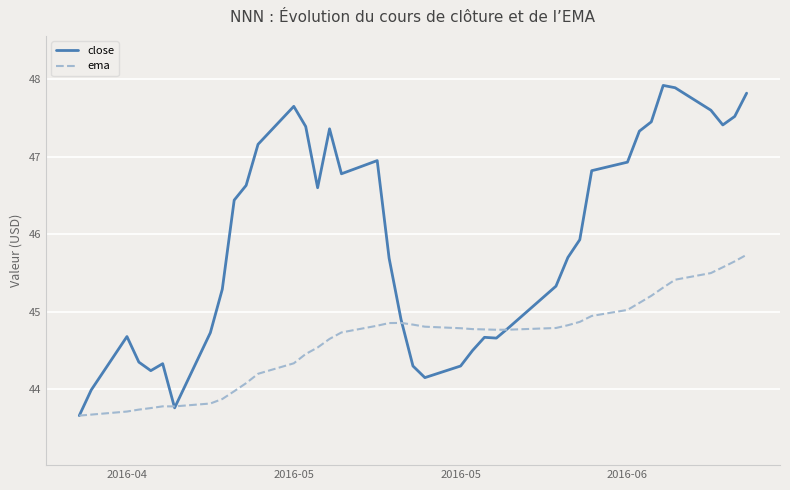

Does the chart display data point markers on the line(s)?

No